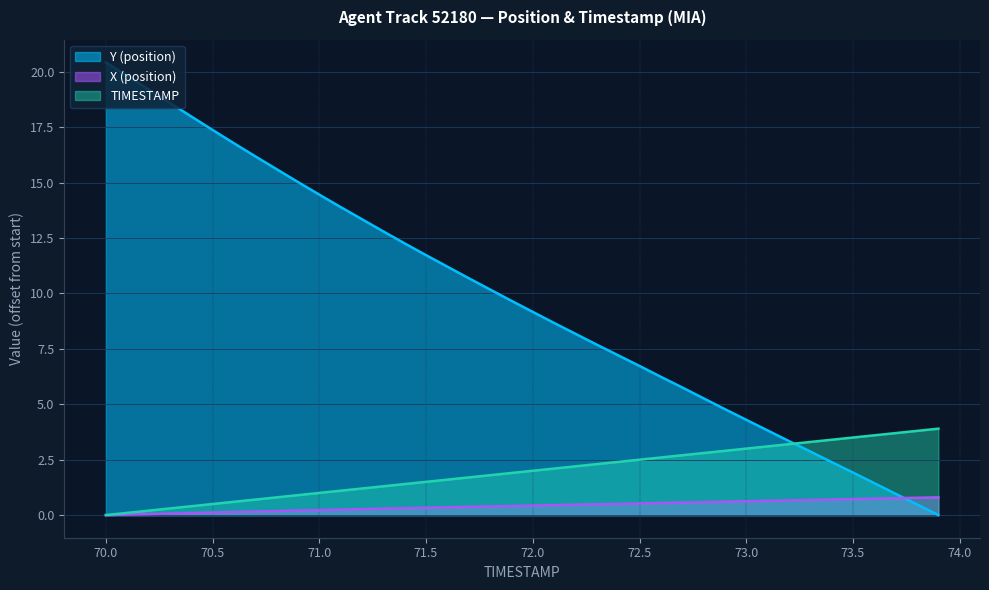

Which has a higher value, 70.4 or 71.4?

71.4